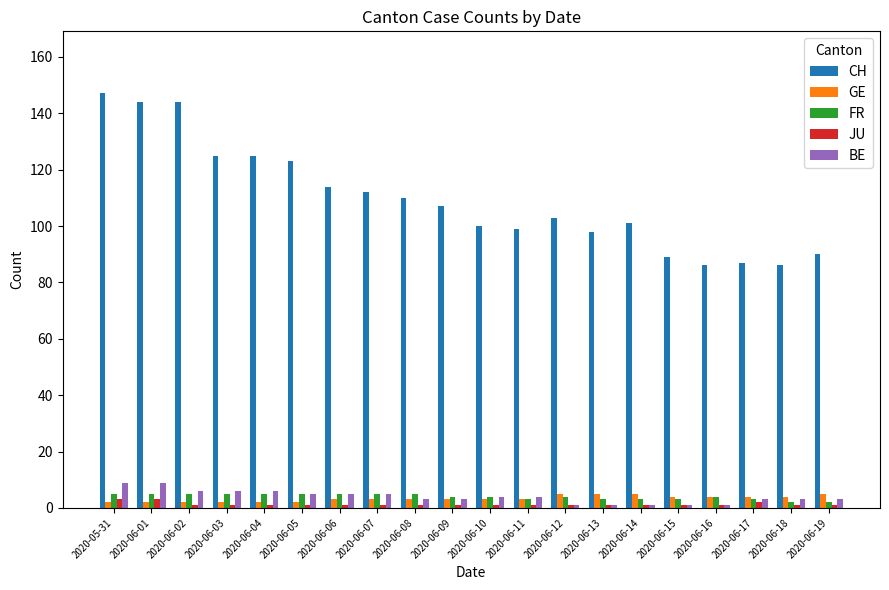

Reading right to left, what are all the values shown in this chart?

CH: 90	86	87	86	89	101	98	103	99	100	107	110	112	114	123	125	125	144	144	147
GE: 5	4	4	4	4	5	5	5	3	3	3	3	3	3	2	2	2	2	2	2
FR: 2	2	3	4	3	3	3	4	3	4	4	5	5	5	5	5	5	5	5	5
JU: 1	1	2	1	1	1	1	1	1	1	1	1	1	1	1	1	1	1	3	3
BE: 3	3	3	1	1	1	1	1	4	4	3	3	5	5	5	6	6	6	9	9